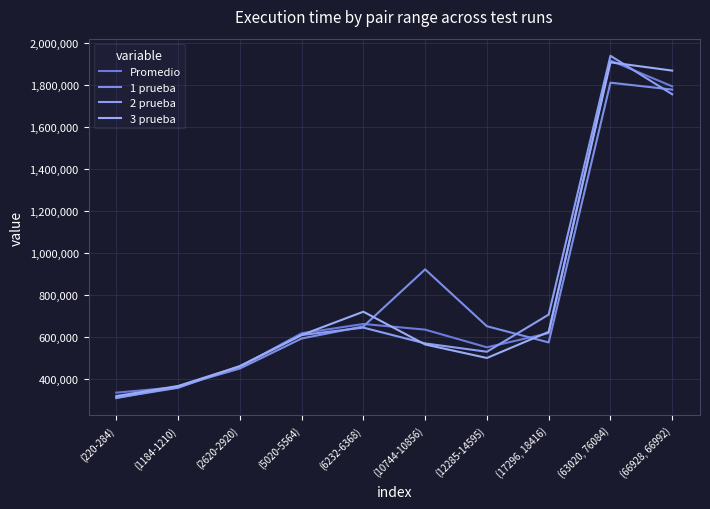

Which series has the largest total across all categories?

1 prueba